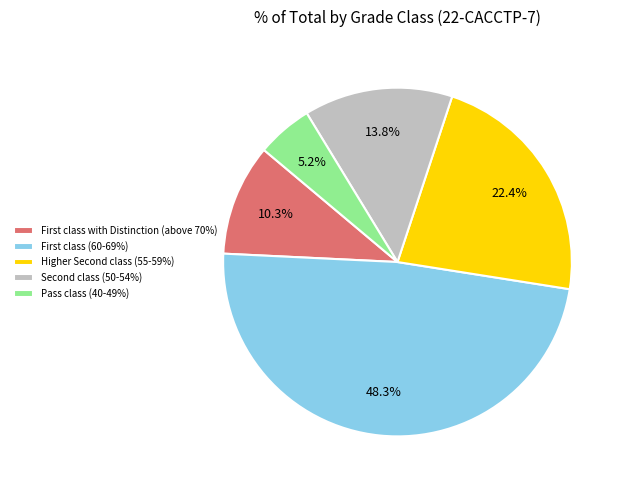

What is the largest slice in the pie chart?

First class (60-69%)